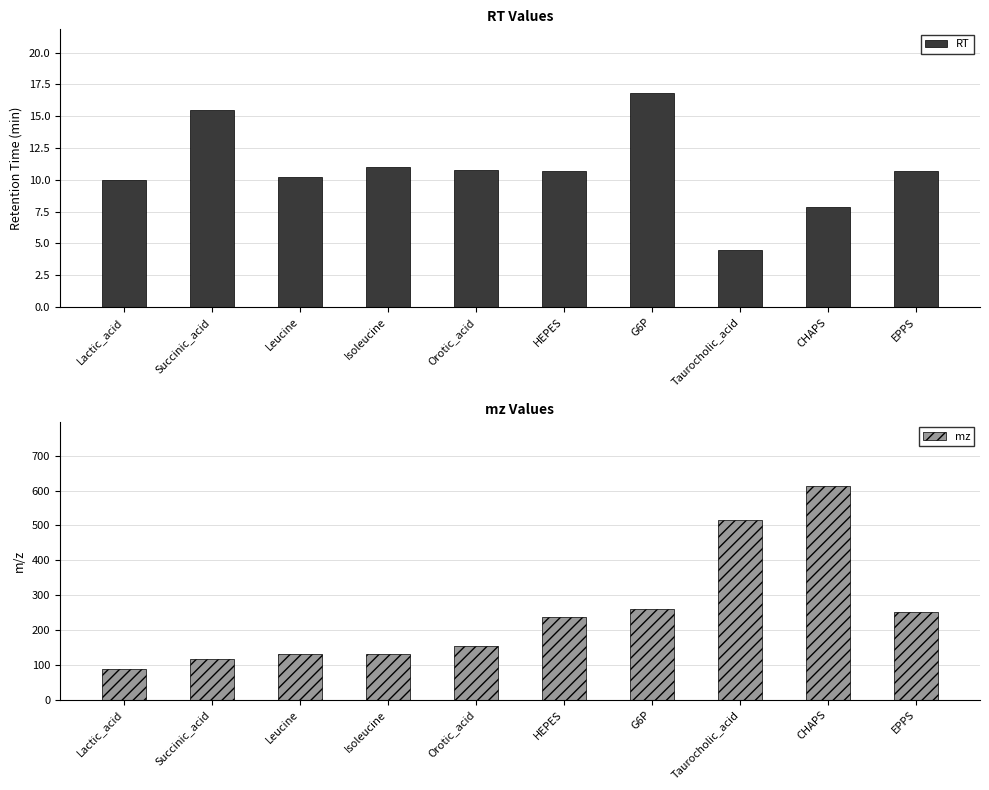

Which category has the lowest value in the mz series?

Lactic_acid